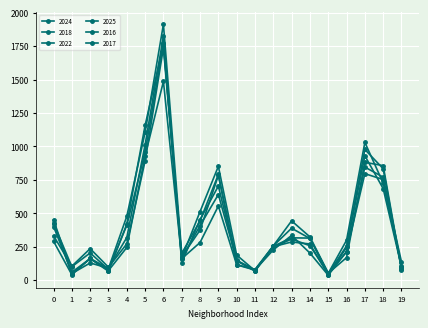

Reading left to right, what are all the values shown in this chart?

2024: 0=426	1=100	2=203	3=79	4=410	5=956	6=1772	7=166	8=512	9=851	10=187	11=70	12=256	13=388	14=311	15=50	16=298	17=1030	18=725	19=109
2018: 0=451	1=49	2=128	3=89	4=318	5=1012	6=1825	7=130	8=452	9=703	10=144	11=74	12=245	13=307	14=257	15=51	16=168	17=881	18=856	19=84
2022: 0=290	1=40	2=162	3=71	4=244	5=929	6=1486	7=160	8=281	9=554	10=114	11=75	12=226	13=334	14=202	15=36	16=213	17=796	18=752	19=136
2025: 0=331	1=104	2=235	3=96	4=271	5=891	6=1738	7=164	8=407	9=640	10=148	11=76	12=250	13=285	14=270	15=39	16=244	17=930	18=684	19=98
2016: 0=400	1=59	2=160	3=66	4=418	5=1157	6=1764	7=174	8=374	9=783	10=116	11=79	12=256	13=443	14=323	15=53	16=211	17=845	18=770	19=96
2017: 0=421	1=47	2=162	3=86	4=477	5=1105	6=1913	7=200	8=443	9=790	10=146	11=66	12=253	13=316	14=314	15=45	16=256	17=977	18=833	19=78